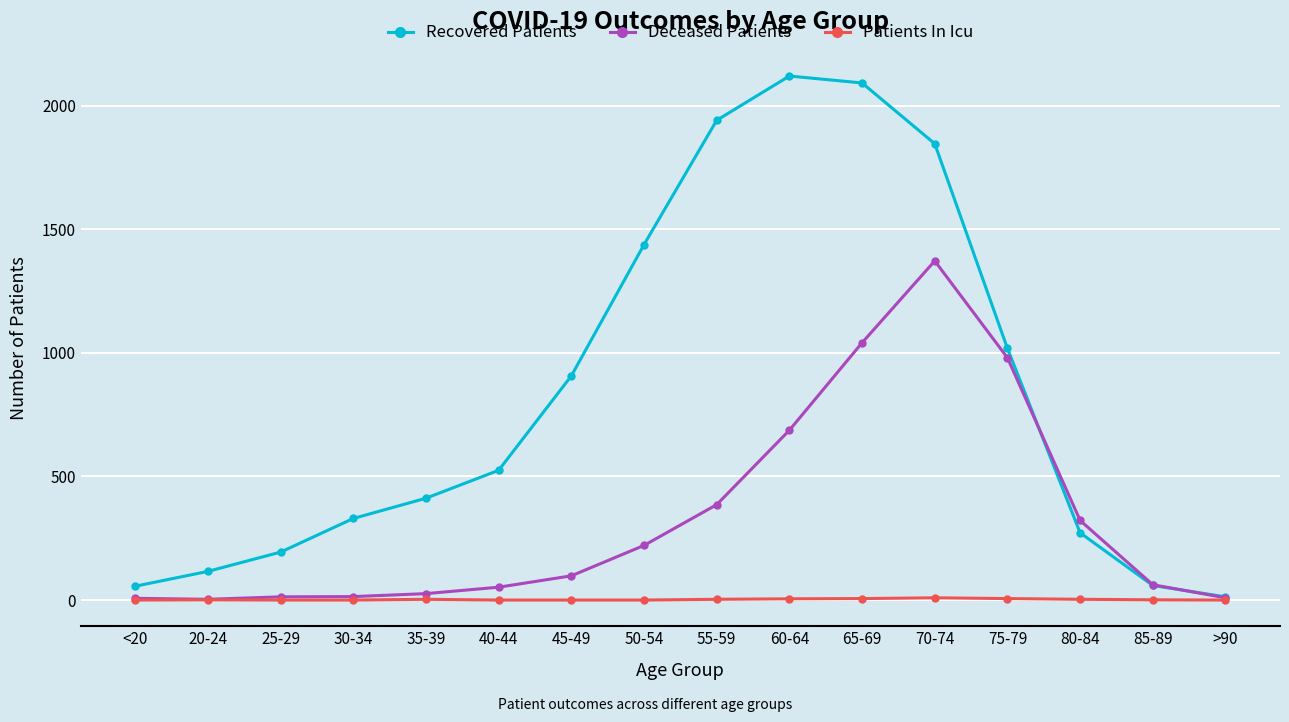

List the series in order of their overall mean, lowest first.

Patients In Icu, Deceased Patients, Recovered Patients